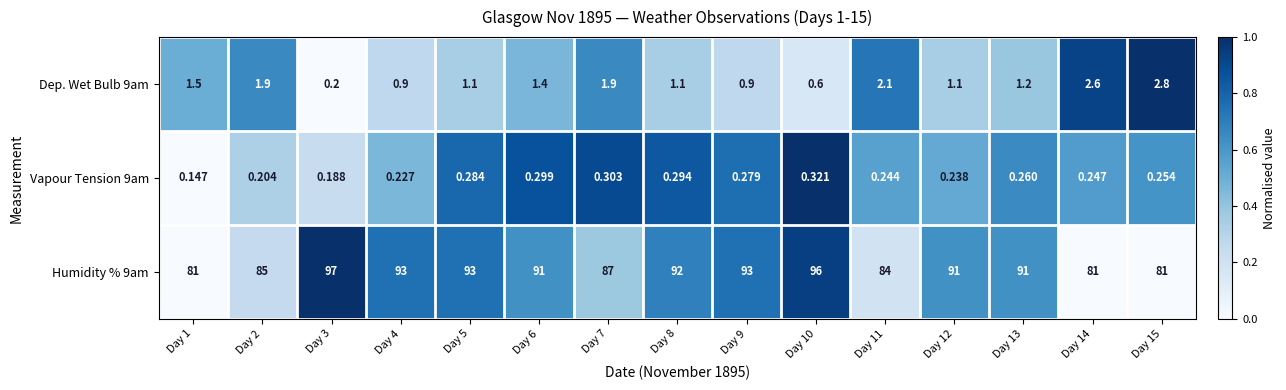

Is the value of Dep. Wet Bulb 9am at Day 12 greater than the value of Vapour Tension 9am at Day 14?

Yes